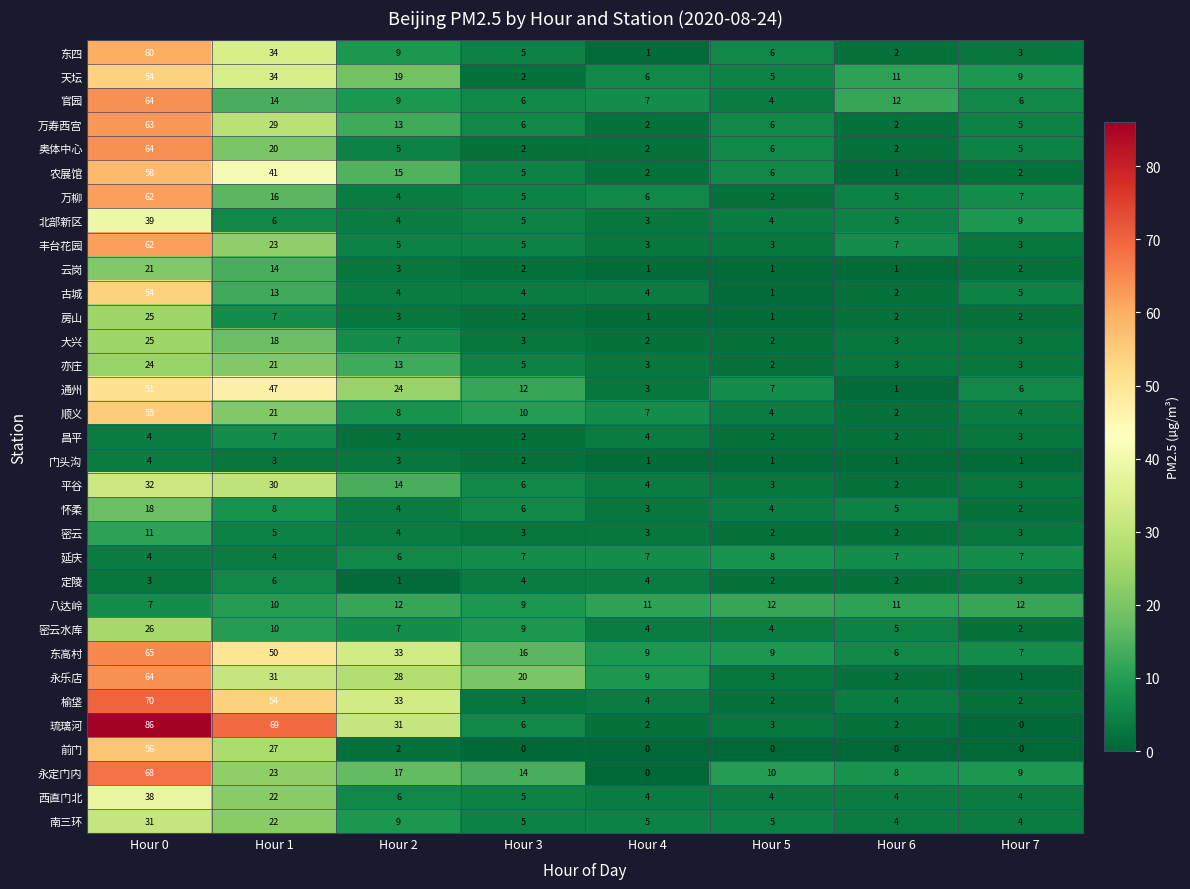

What is the maximum value shown in the chart?

86